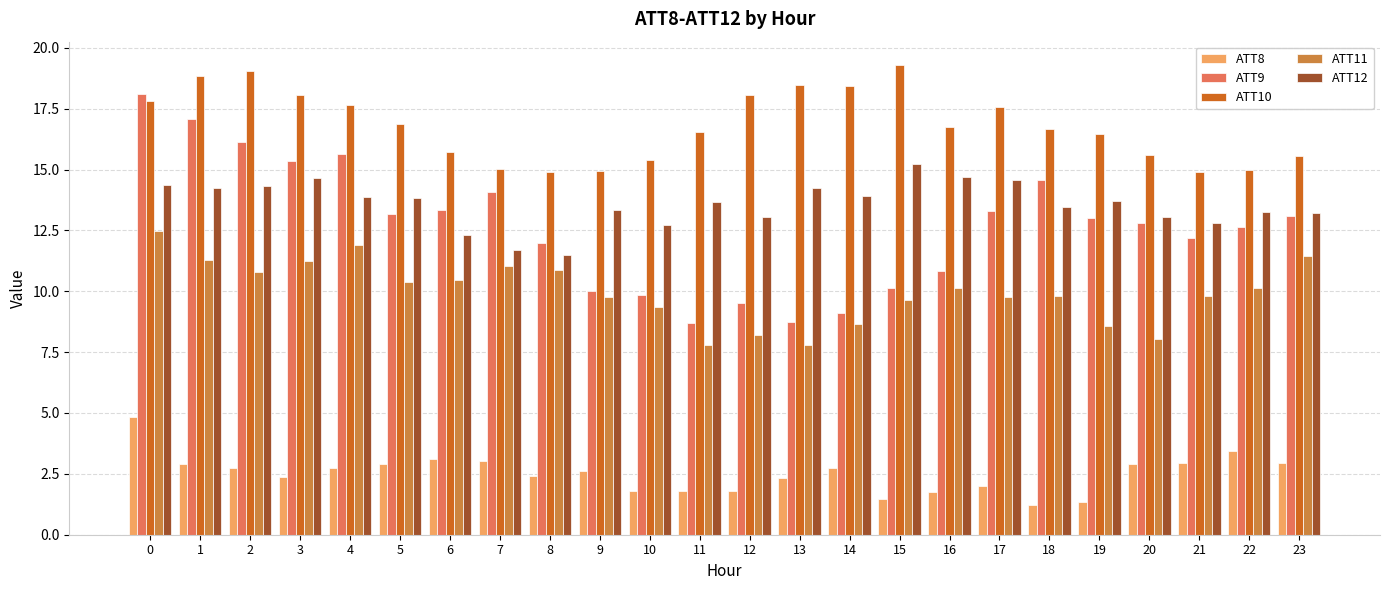

Rank the series by their maximum value, from lowest to highest.

ATT8, ATT11, ATT12, ATT9, ATT10